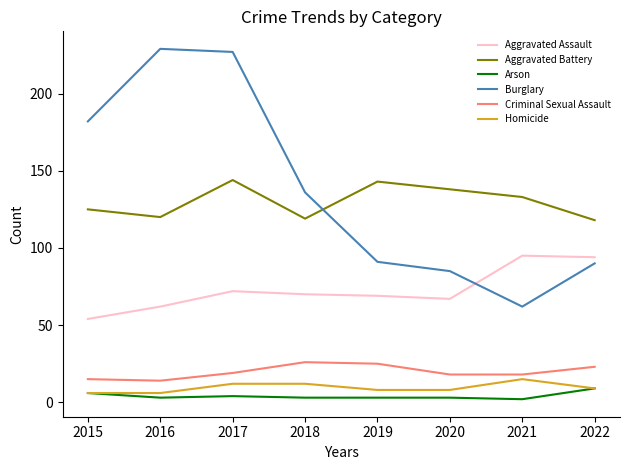

Which series changed the most between 2015 and 2022?

Burglary